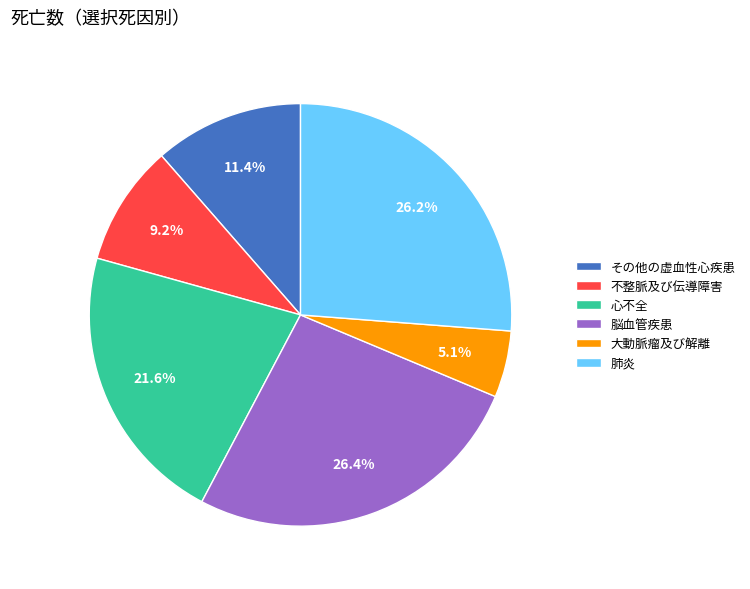

To the nearest percent, what is the difference between the 心不全 and 脳血管疾患 slice percentages?

5%